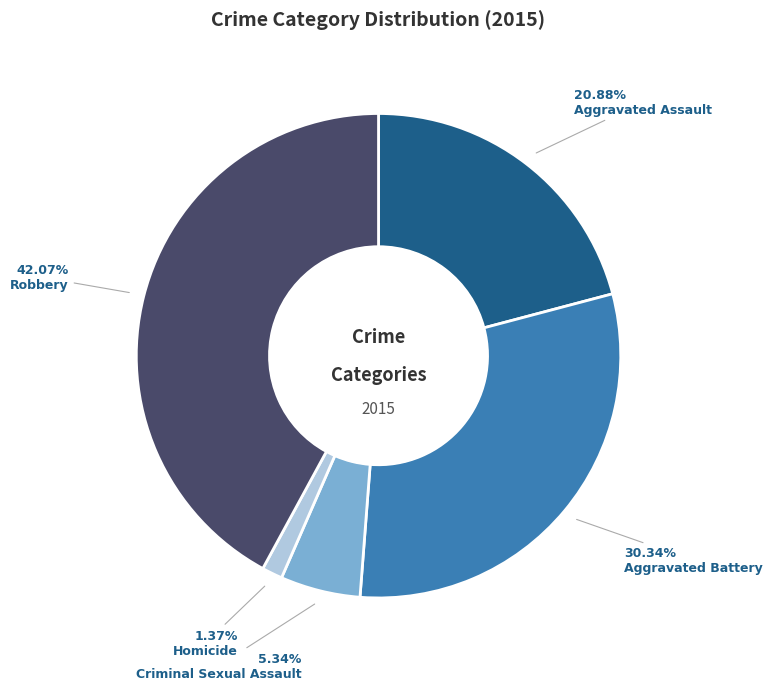

How many segments does this pie chart have?

5